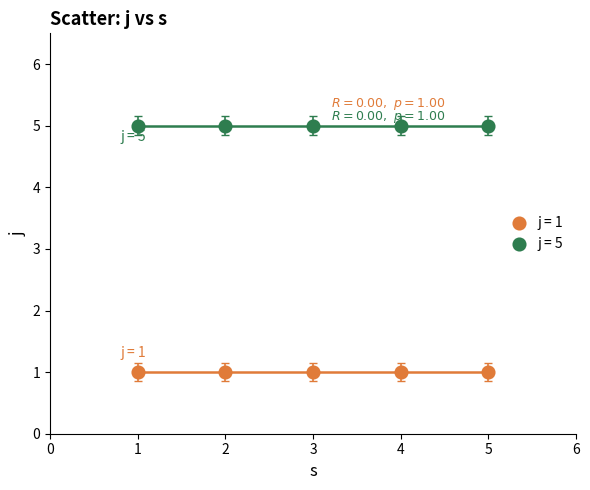

Across all data points, what is the average X value?

3